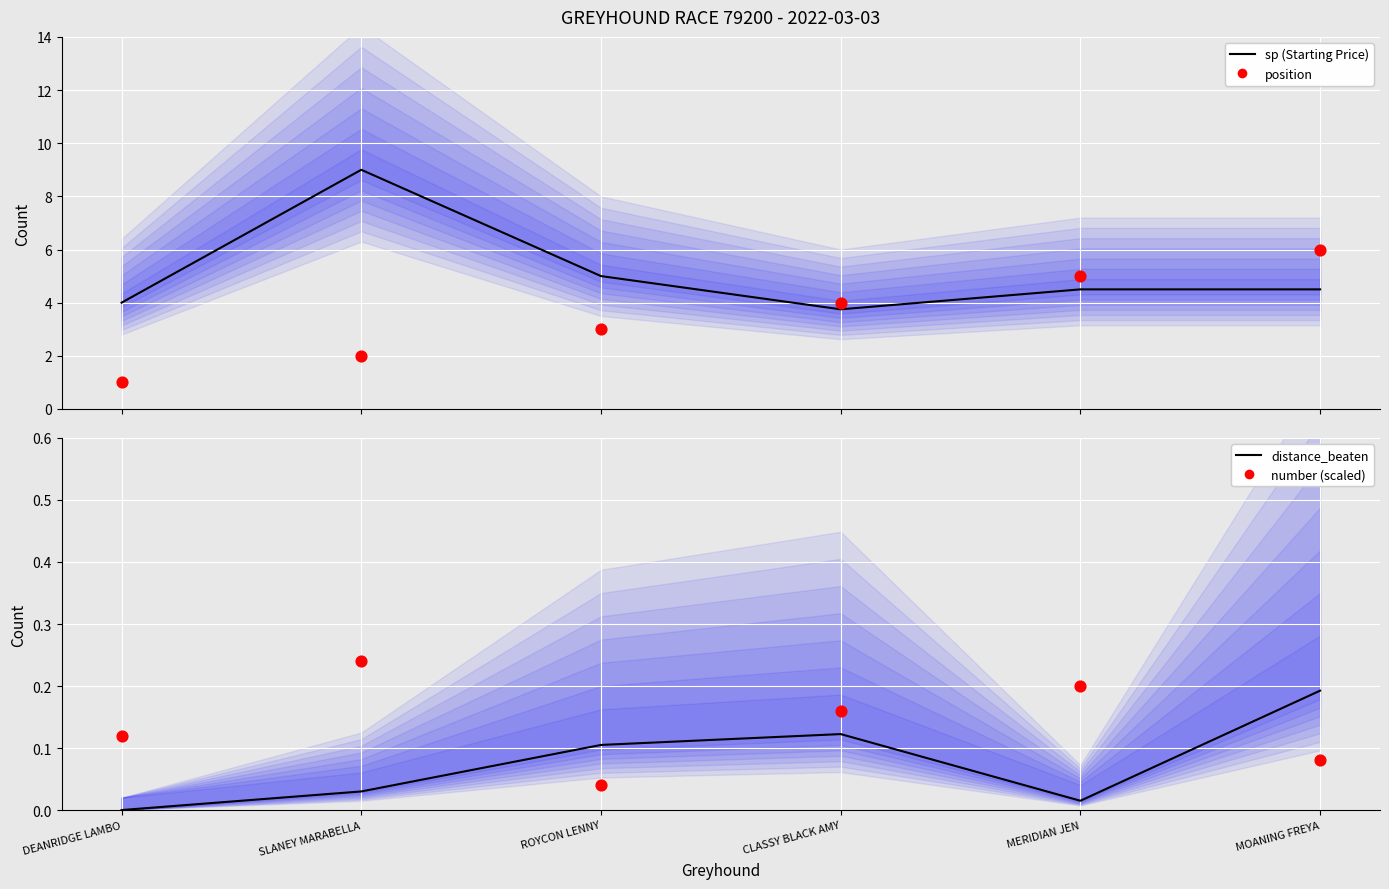

Which series has the widest spread of Y values?

sp (Starting Price)